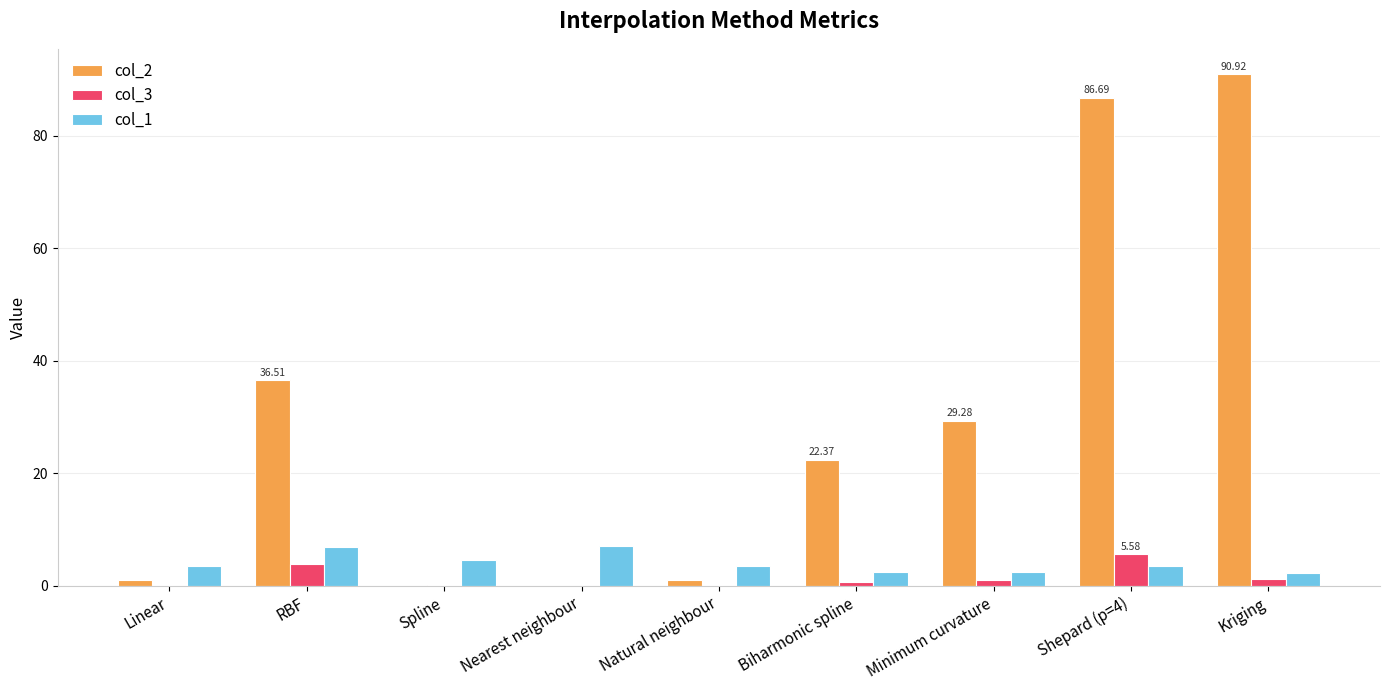

Which series has the largest total across all categories?

col_2